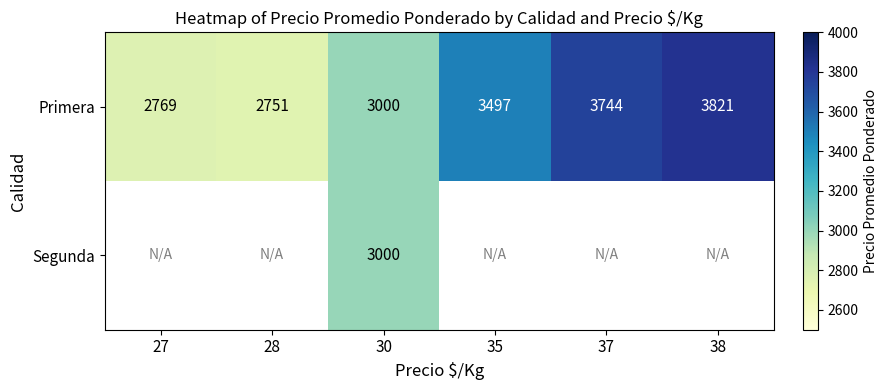

What is the total value across all series at 30?

6000